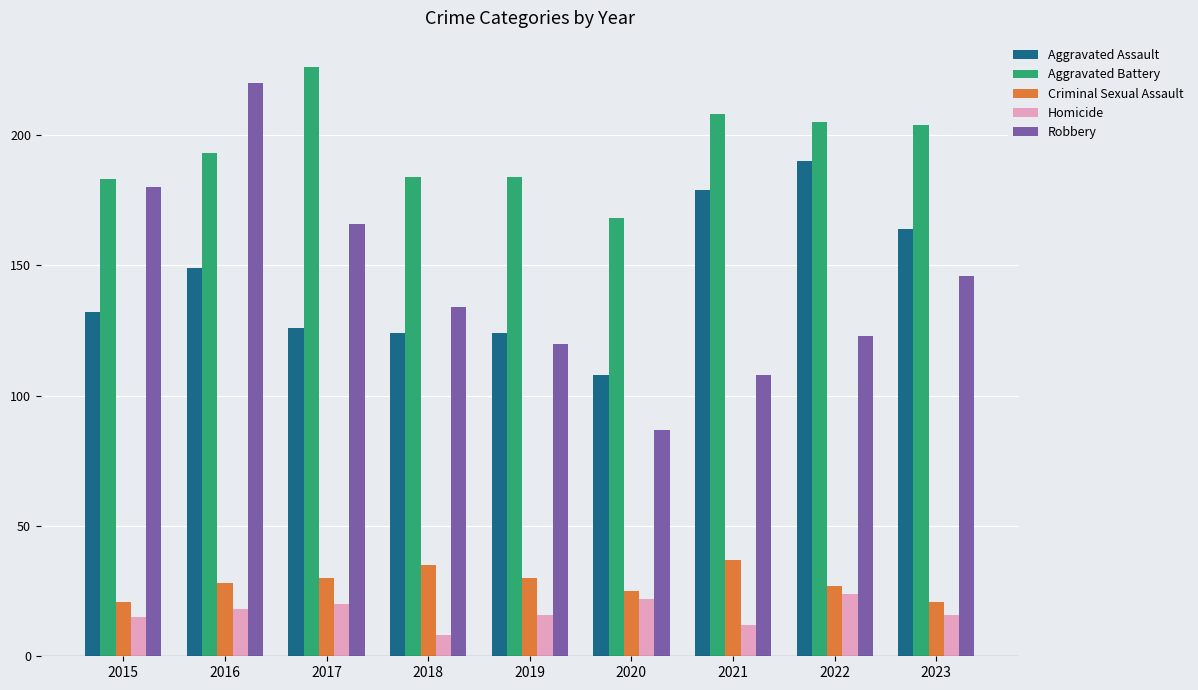

At 2021, list the series in order from smallest to largest.

Homicide, Criminal Sexual Assault, Robbery, Aggravated Assault, Aggravated Battery